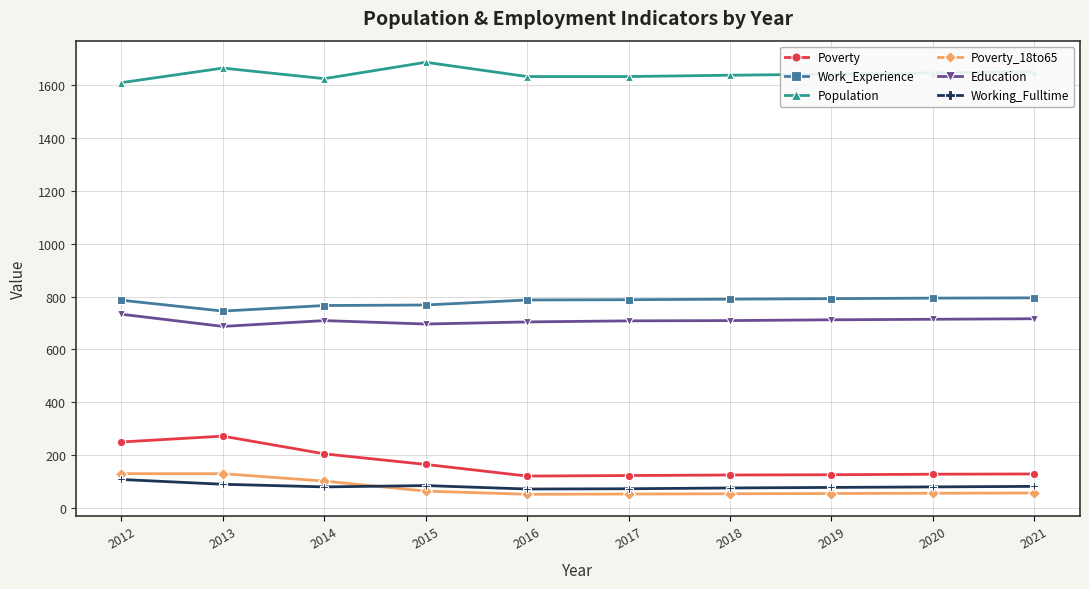

True or false: Working_Fulltime and Population cross at least once.

False